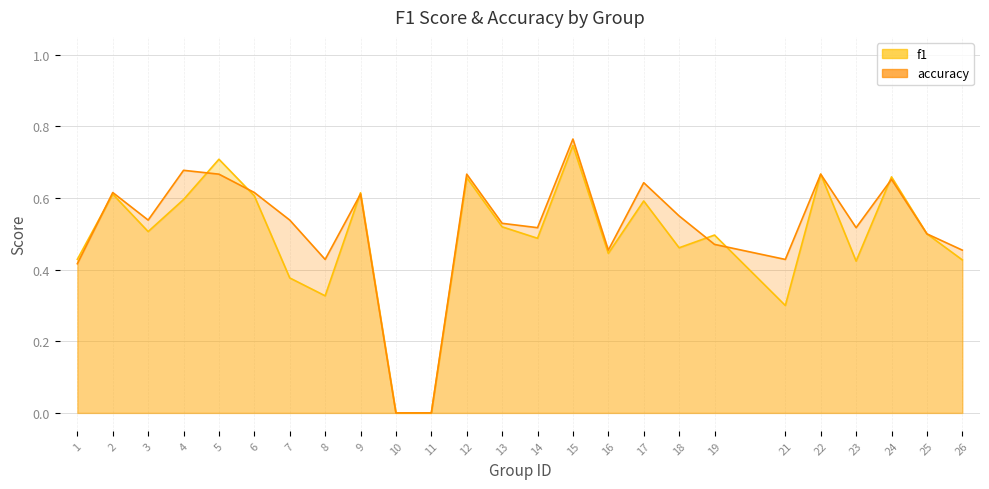

How many times do accuracy and f1 cross each other?

7